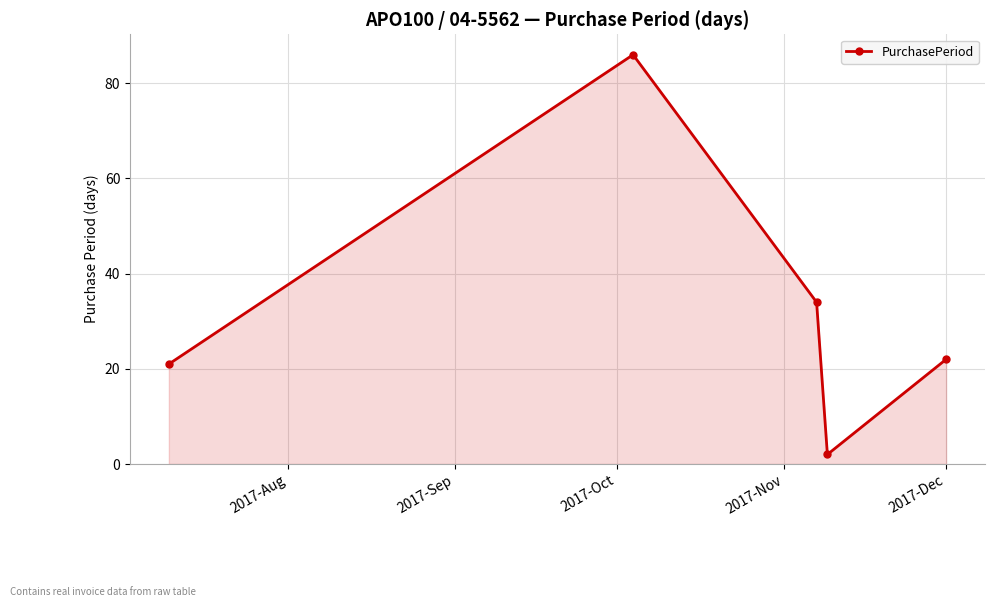

Reading left to right, list all the values displayed in this chart.

21	86	34	2	22